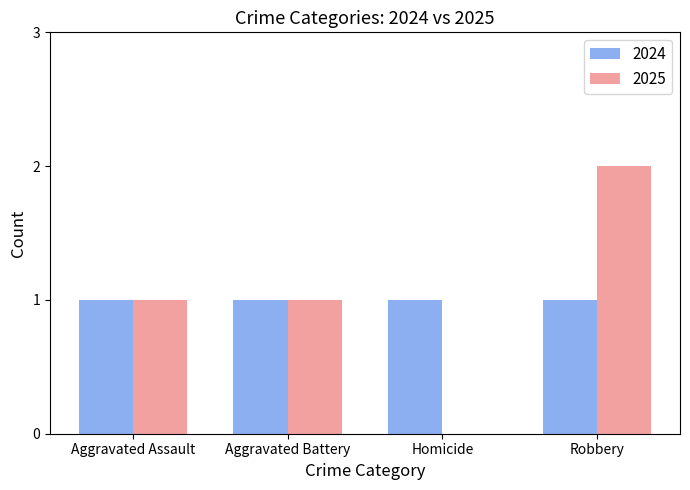

What is the sum of all 2025 values?

4